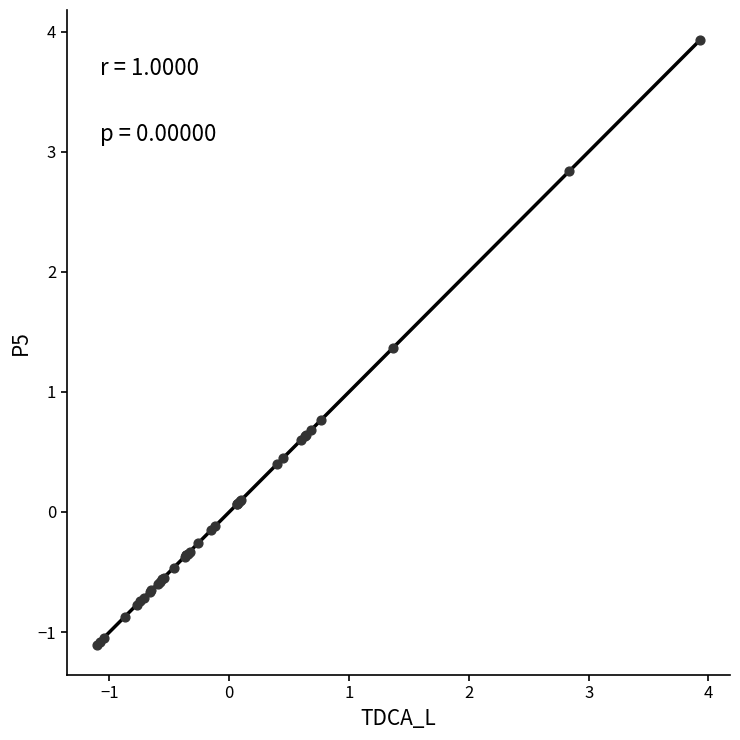

What Y value in the scatter plot is closest to 1?

0.8